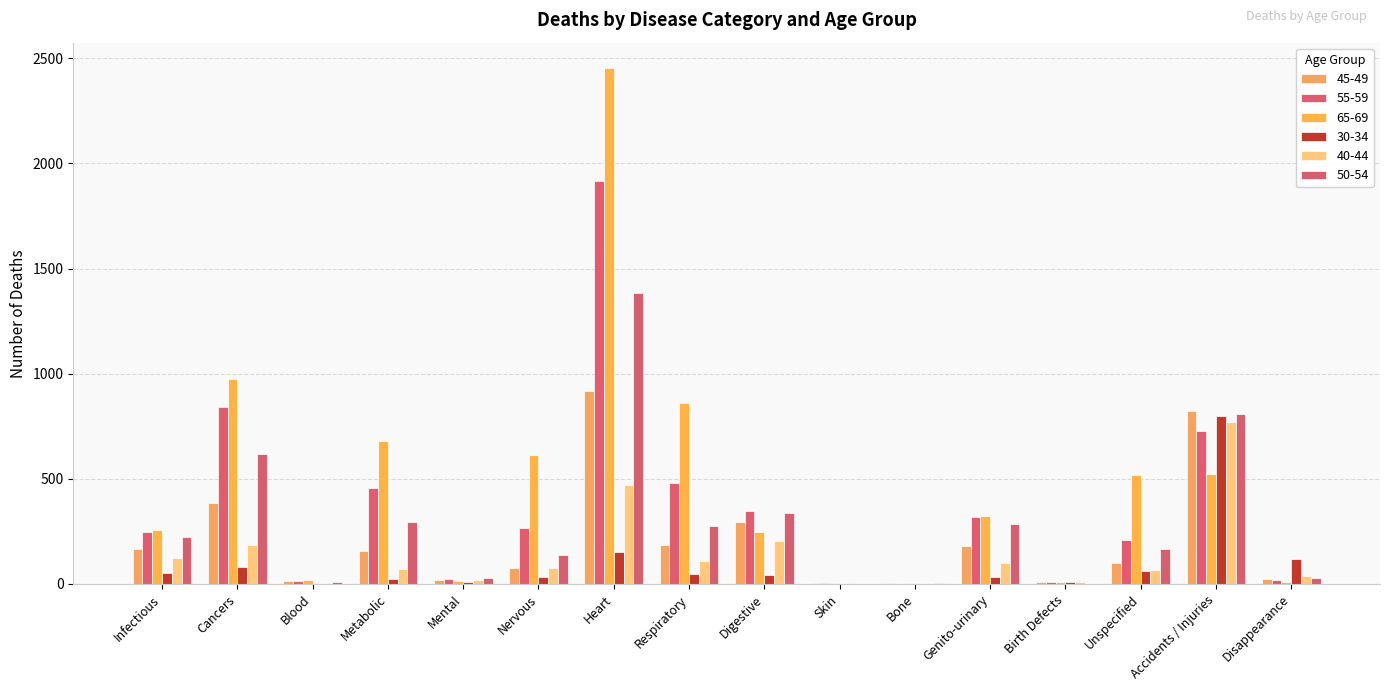

What is the sum of the 65-69 values at Mental and Birth Defects?

21